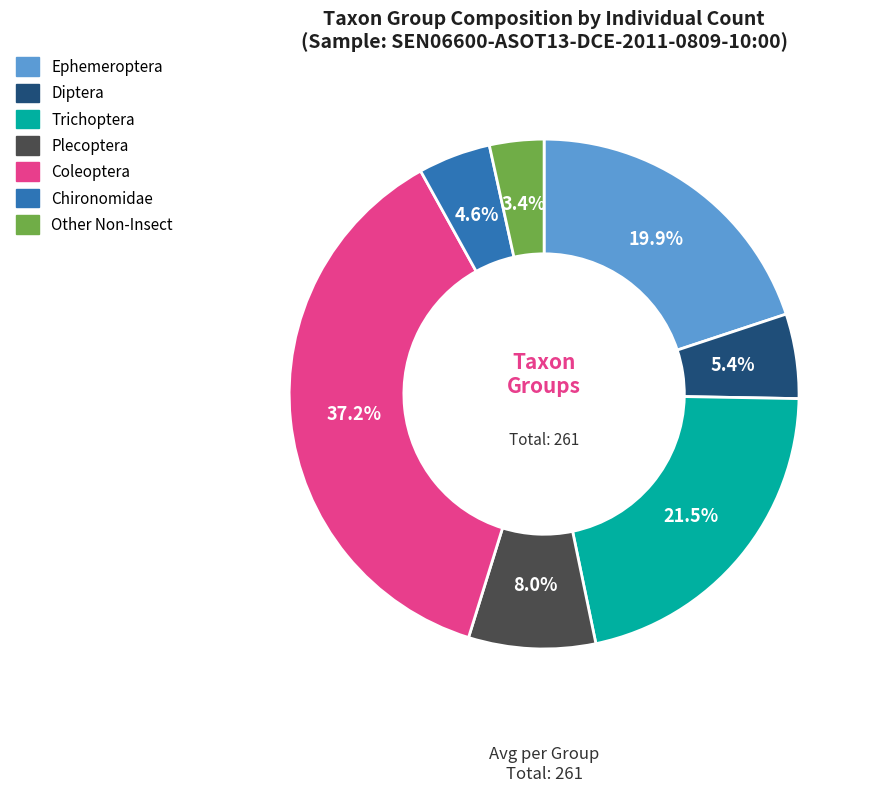

Count the number of slices in the pie.

7